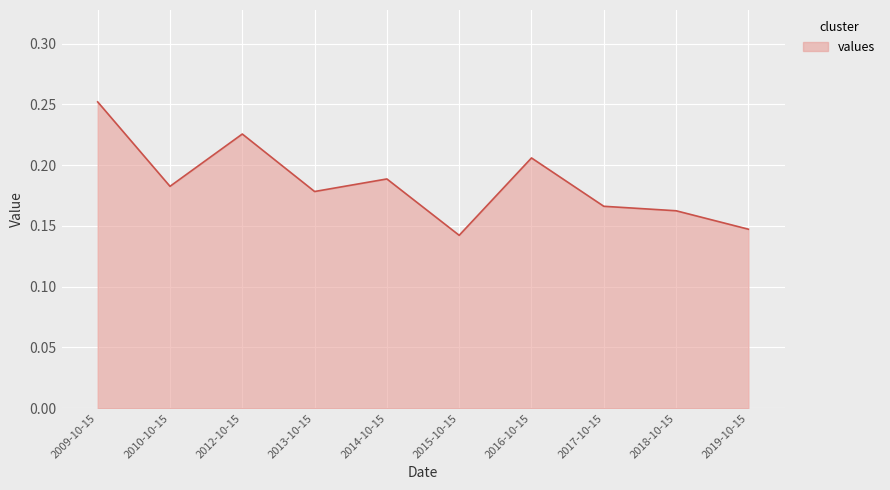

Where is the first local maximum?

2012-10-15